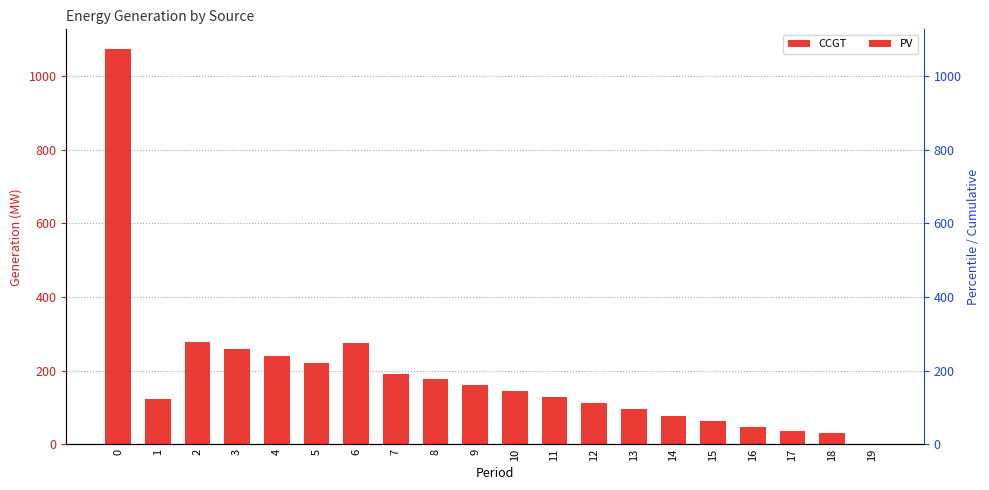

Rank the series by their average value, from lowest to highest.

CCGT, PV